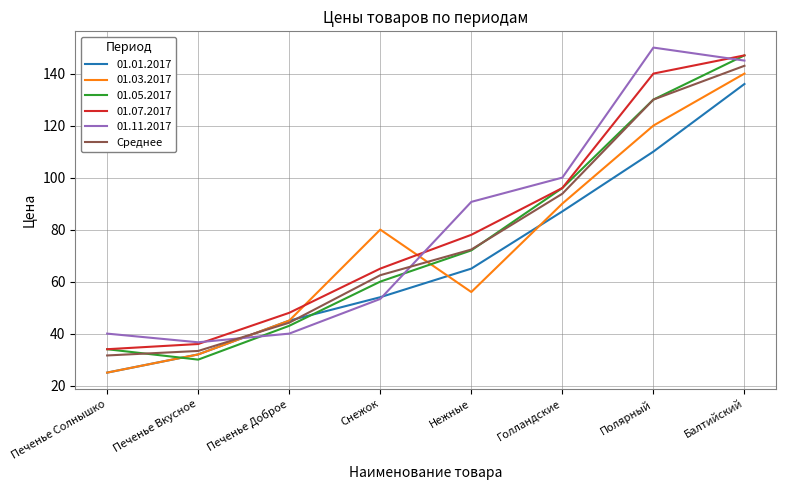

True or false: 01.07.2017 and 01.01.2017 cross at least once.

False